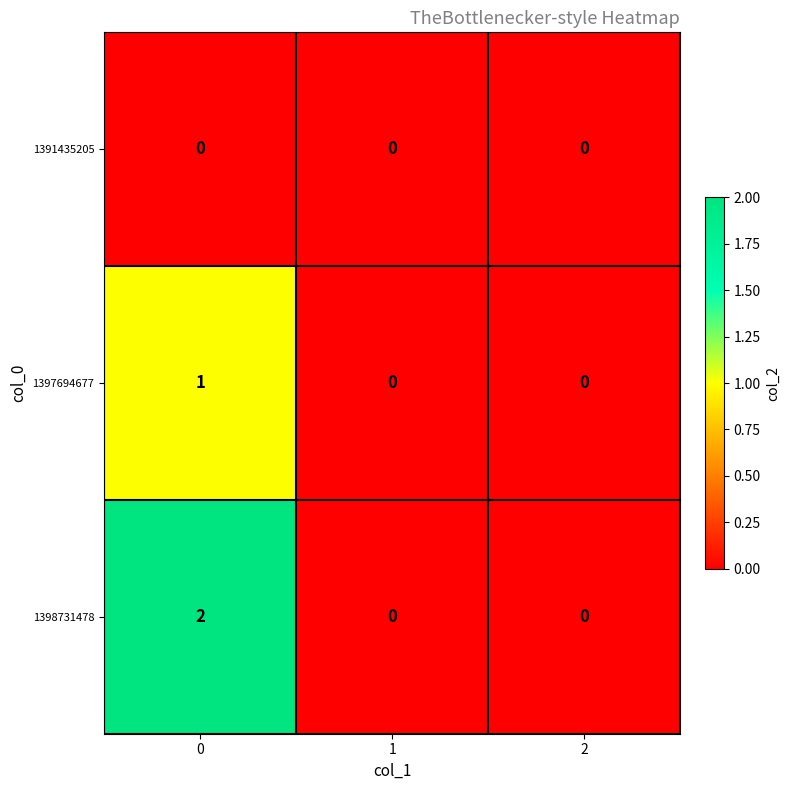

Is it true that 1397694677 equals 0 at 2?

True